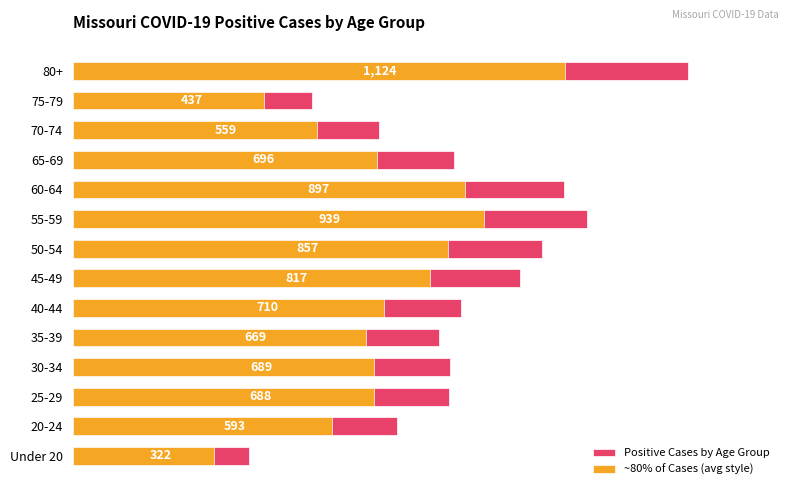

At 40-44, list the series in order from largest to smallest.

Positive Cases by Age Group, ~80% of Cases (avg style)